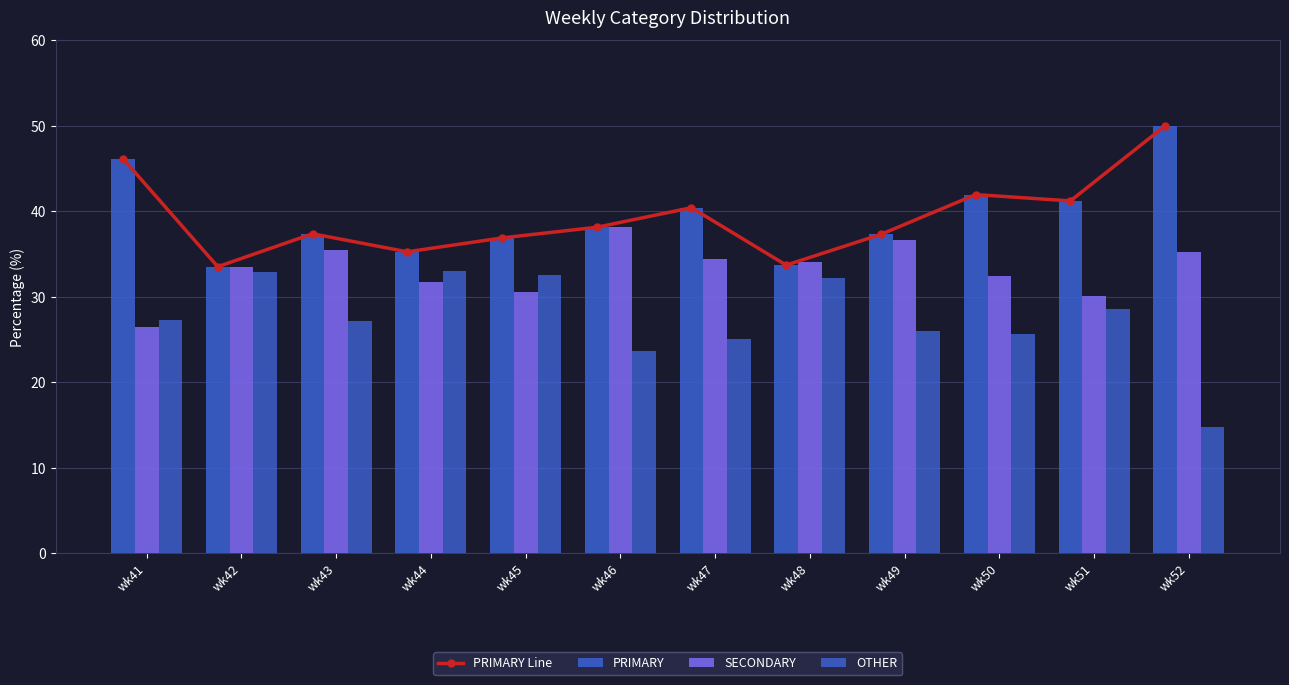

What is the value of the SECONDARY bar at the 11th from the left?

30.2